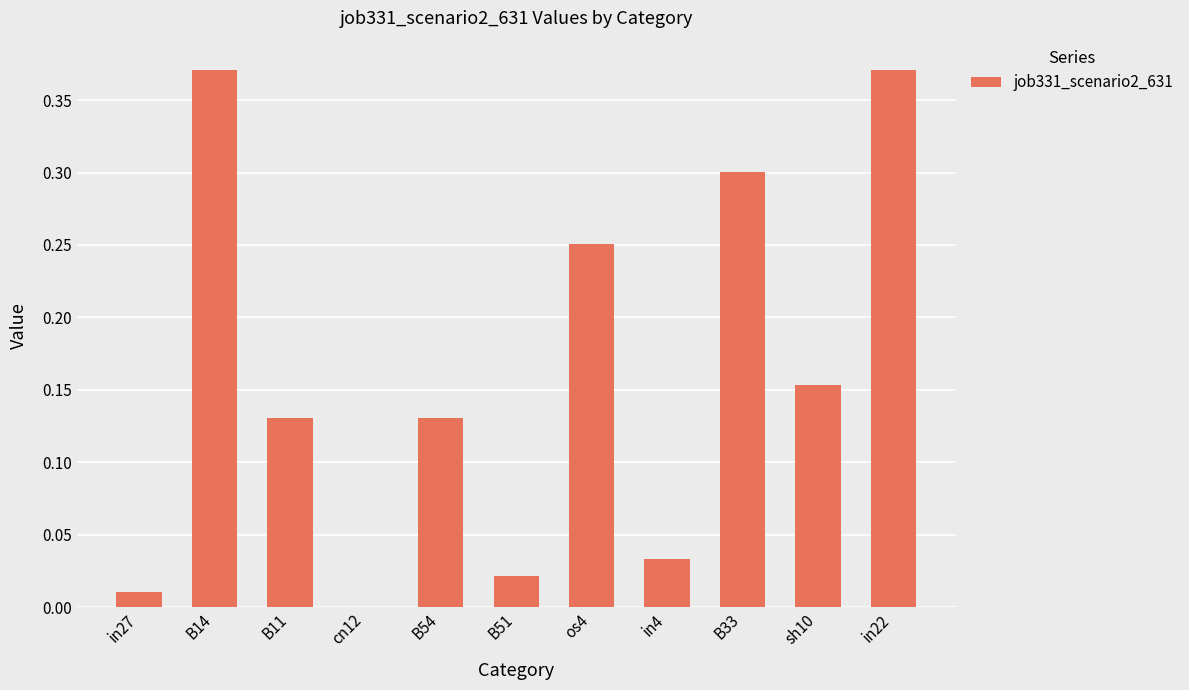

What is the sum of all values?

1.8